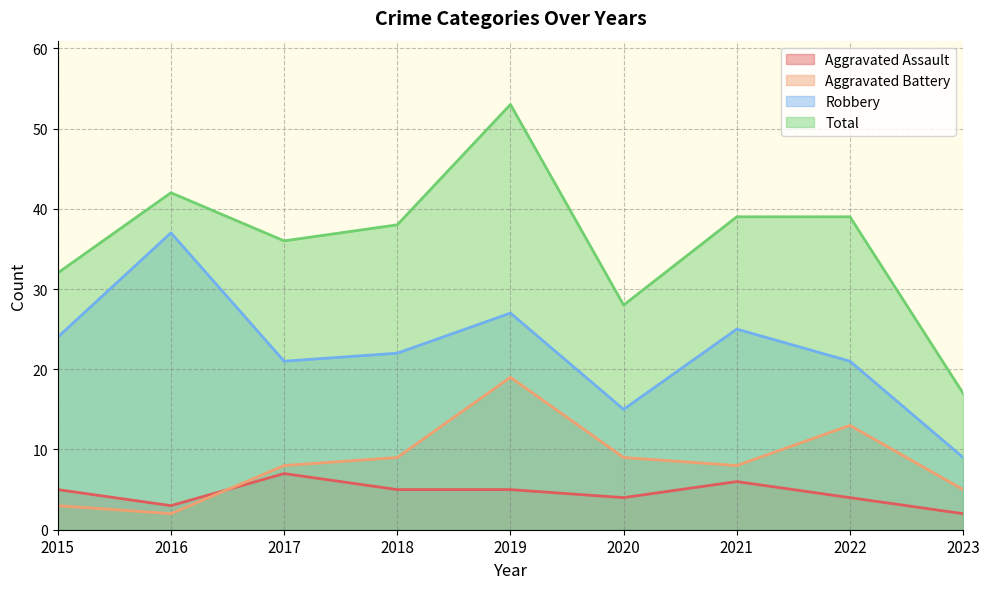

What are all the series names shown in the legend?

Aggravated Assault, Aggravated Battery, Robbery, Total